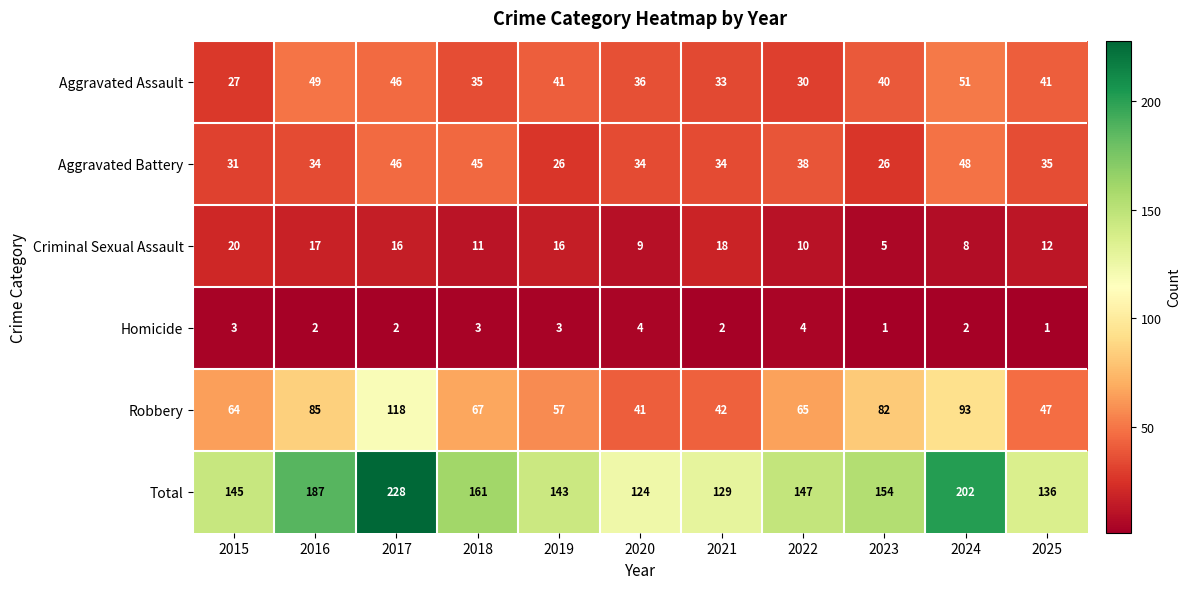

How many categories are shown in the chart?

11